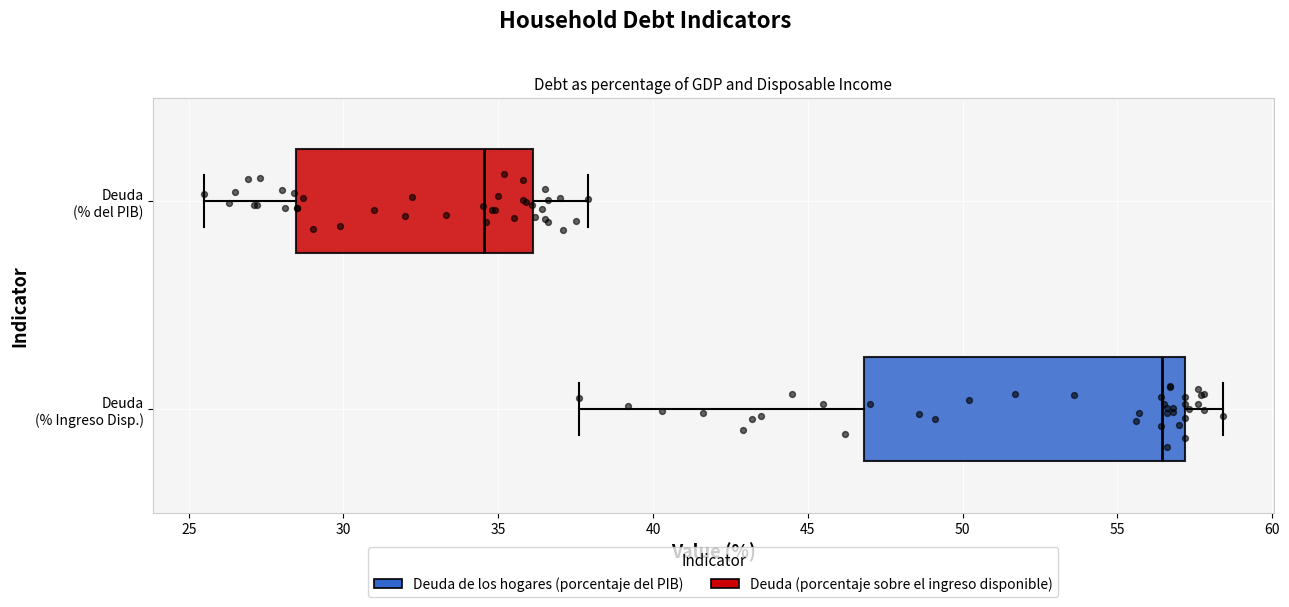

Where does the left whisker of the box for Deuda (% Ingreso Disp.) end on the x-axis? The values are not printed on the chart, so give them approximately, as read against the axis.

37.5